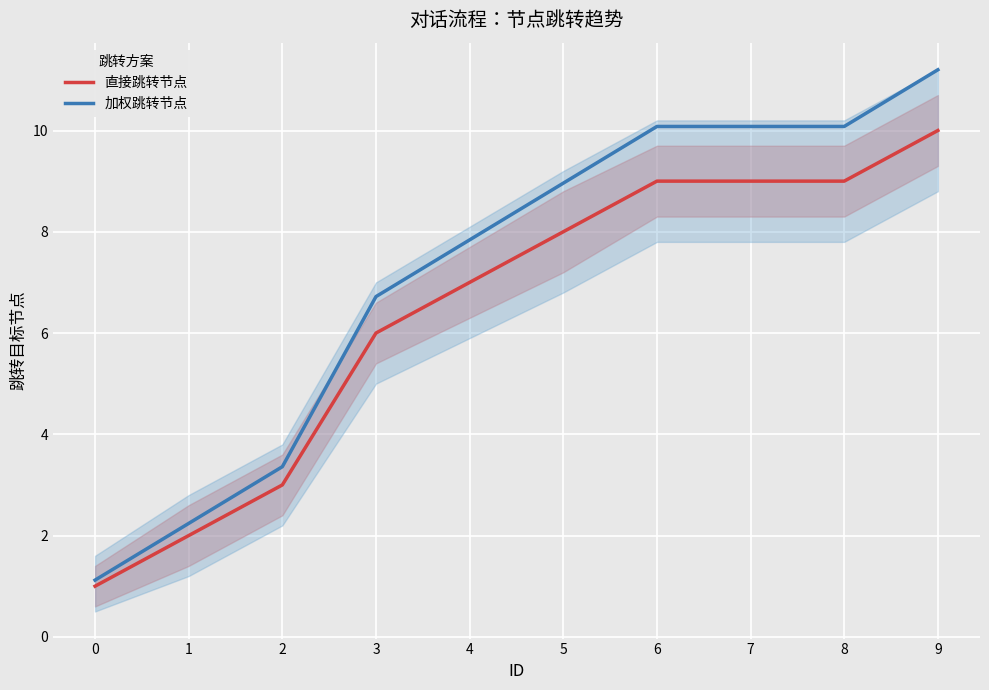

What is the value of the 直接跳转节点 point at the 7th from the left?

9.0